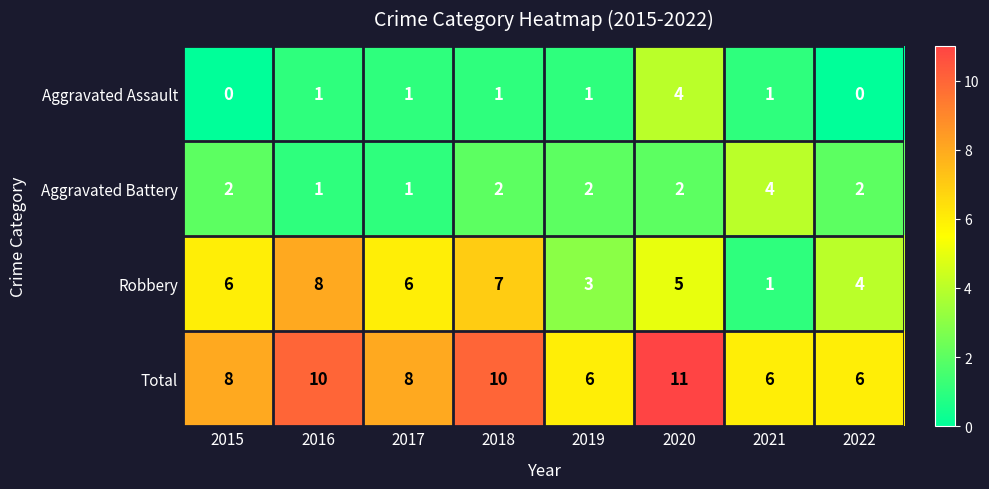

How many Total values are between 6 and 10?

7